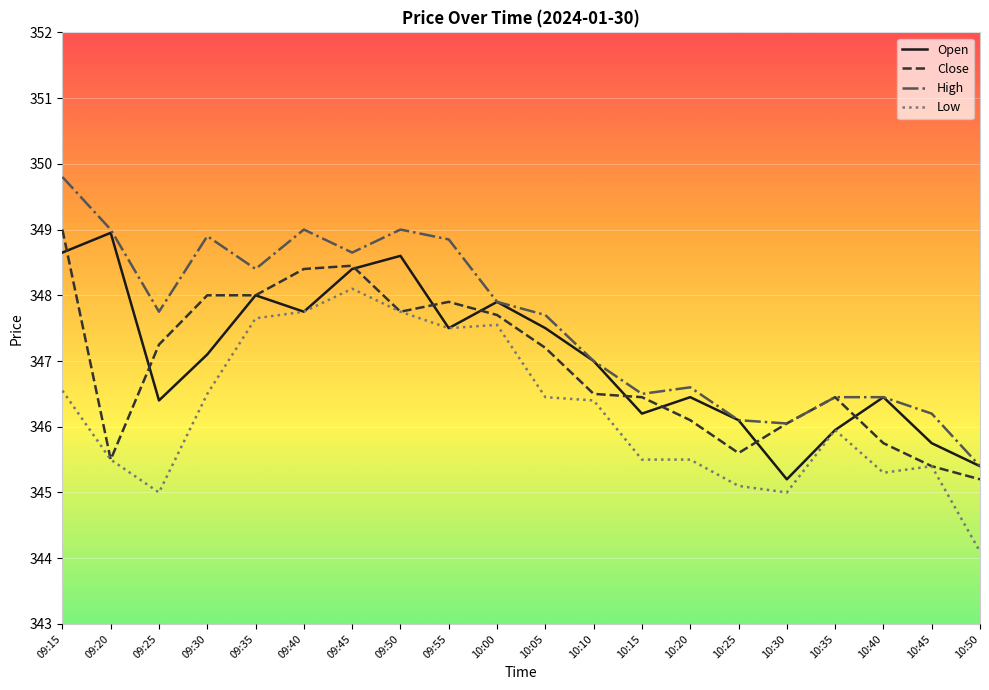

Where is High nearest to the value 347?

10:10